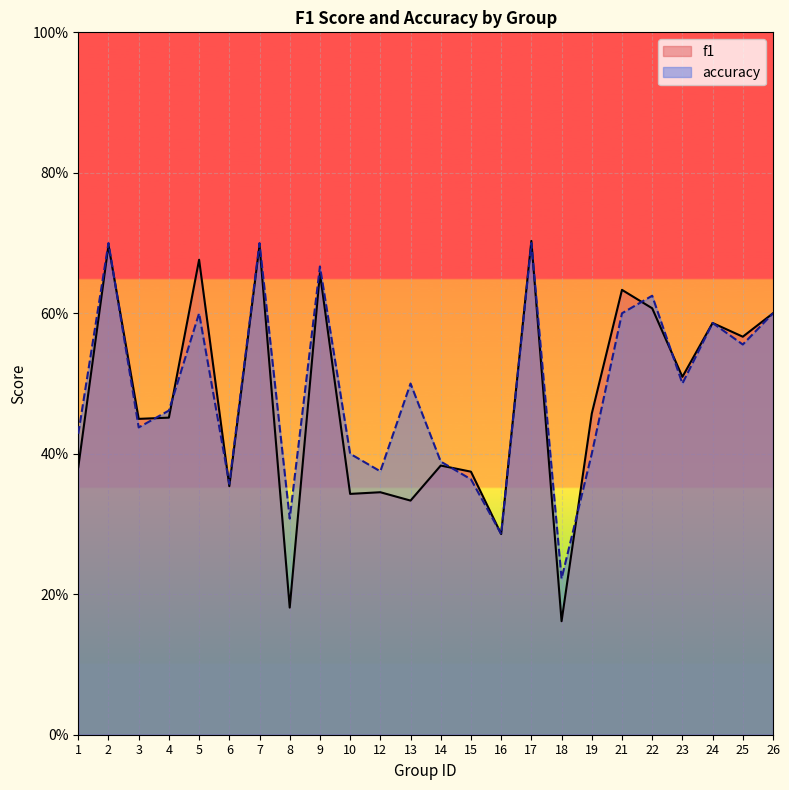

What value does the f1 series have at 22?

0.6